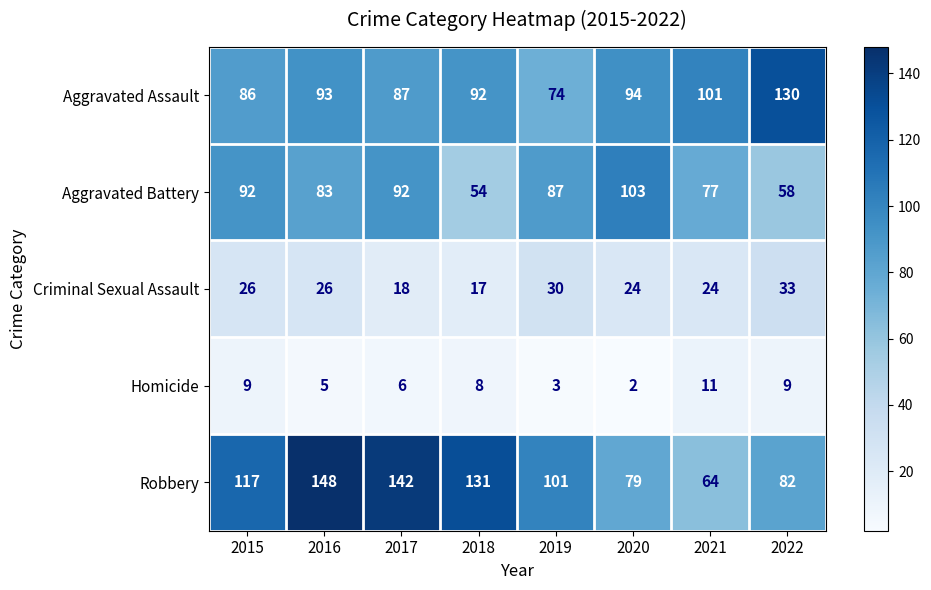

Which category has the lowest value across all series?

2020